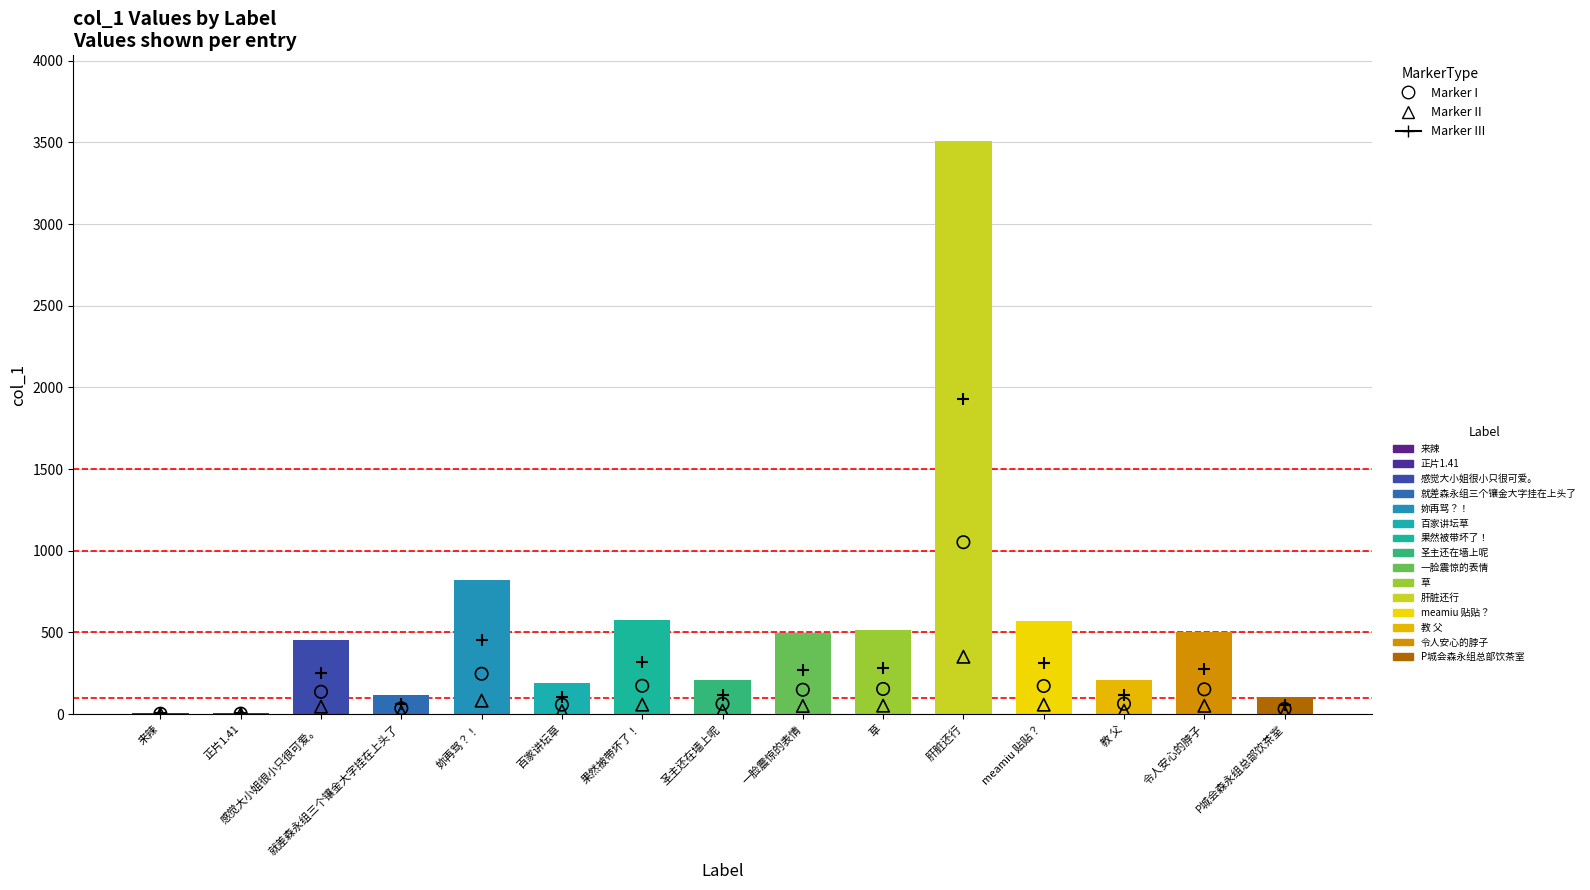

What is the change in value from 感觉大小姐很小只很可爱。 to 百家讲坛草?

-262.9